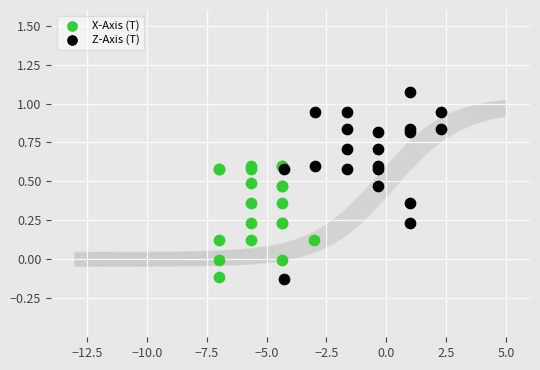

Which series contains the highest Y value?

Z-Axis (T)